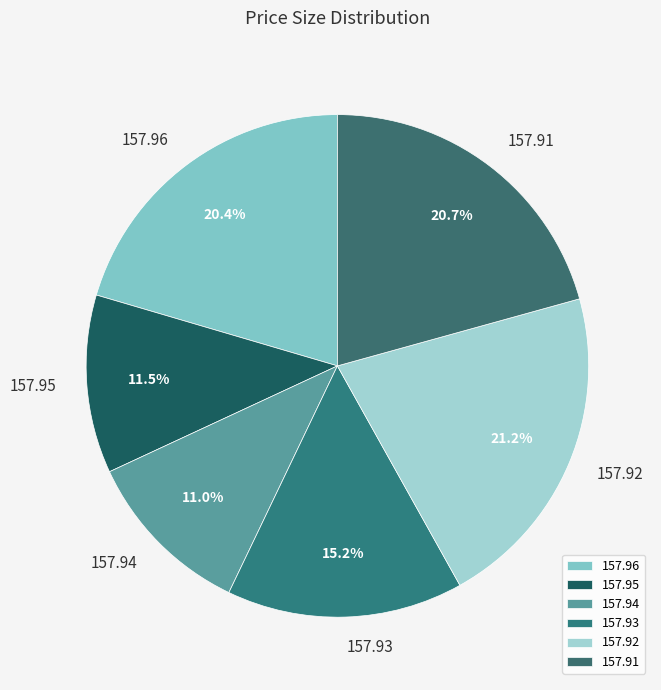

Approximately how many times larger is the value at 157.94 compared to 157.96?

0.5